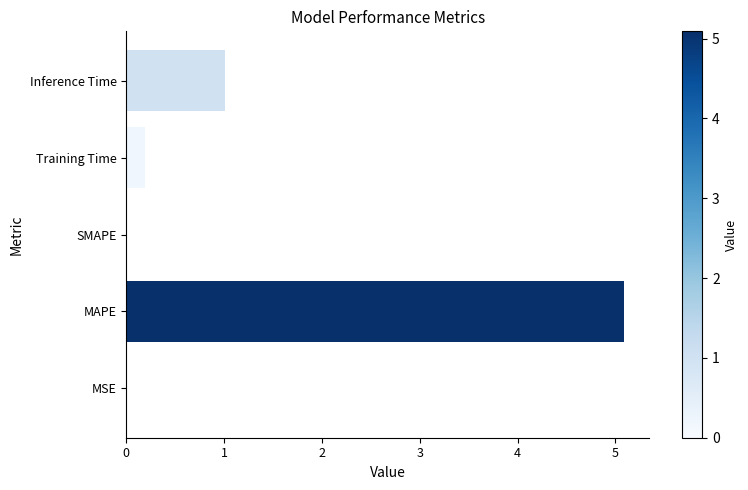

What is the sum of all values?

6.3